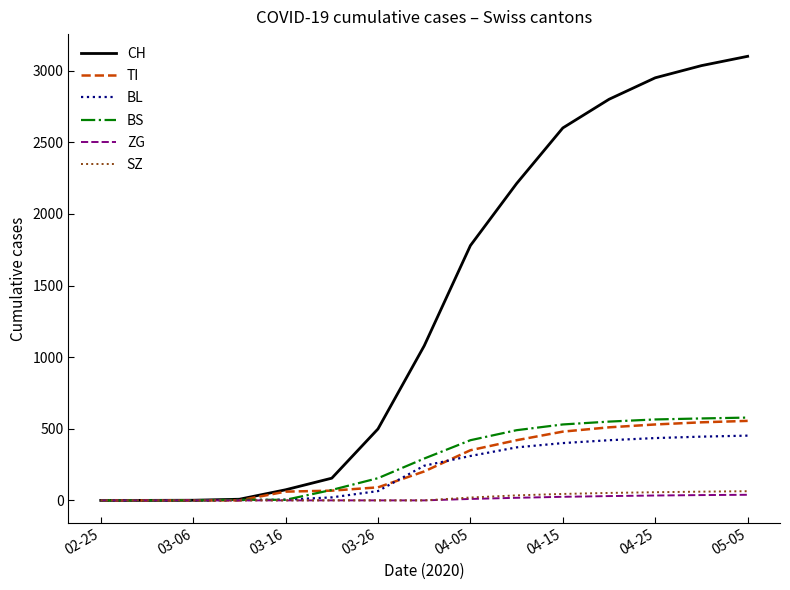

What are all the series names shown in the legend?

CH, TI, BL, BS, ZG, SZ